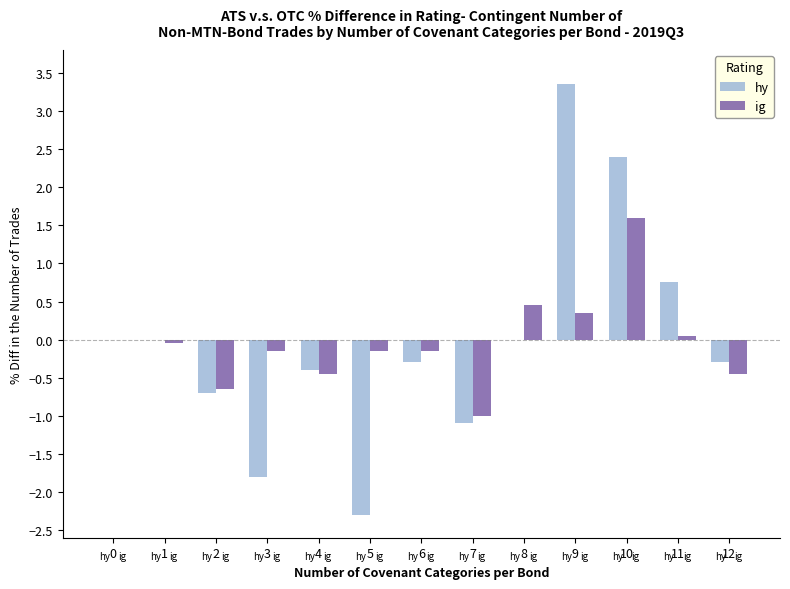

The ig series shows -1.0 at 7. True or false?

True